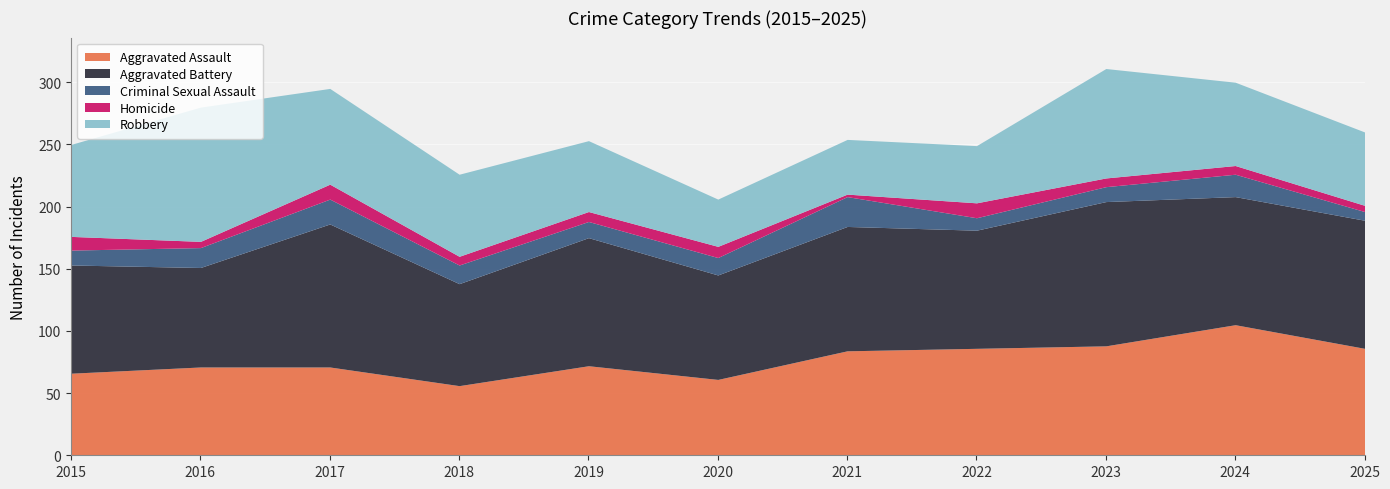

Reading left to right, list all the values displayed in this chart.

Aggravated Assault: 66	71	71	56	72	61	84	86	88	105	86
Aggravated Battery: 87	80	115	82	103	84	100	95	116	103	103
Criminal Sexual Assault: 12	16	20	15	13	14	24	10	12	18	7
Homicide: 11	5	12	7	8	9	2	12	7	7	5
Robbery: 74	108	77	66	57	38	44	46	88	67	59